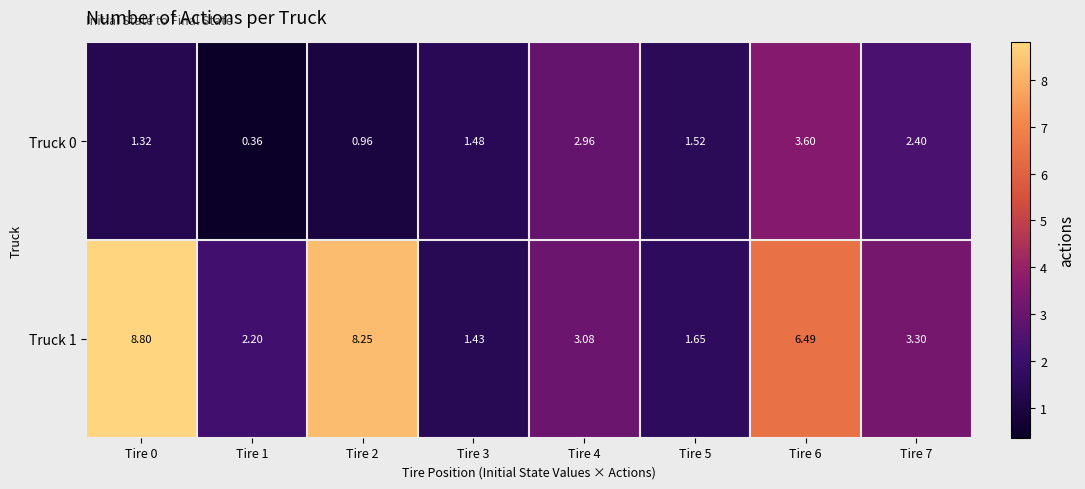

Is the value of Truck 1 at Tire 3 greater than the value of Truck 0 at Tire 2?

Yes